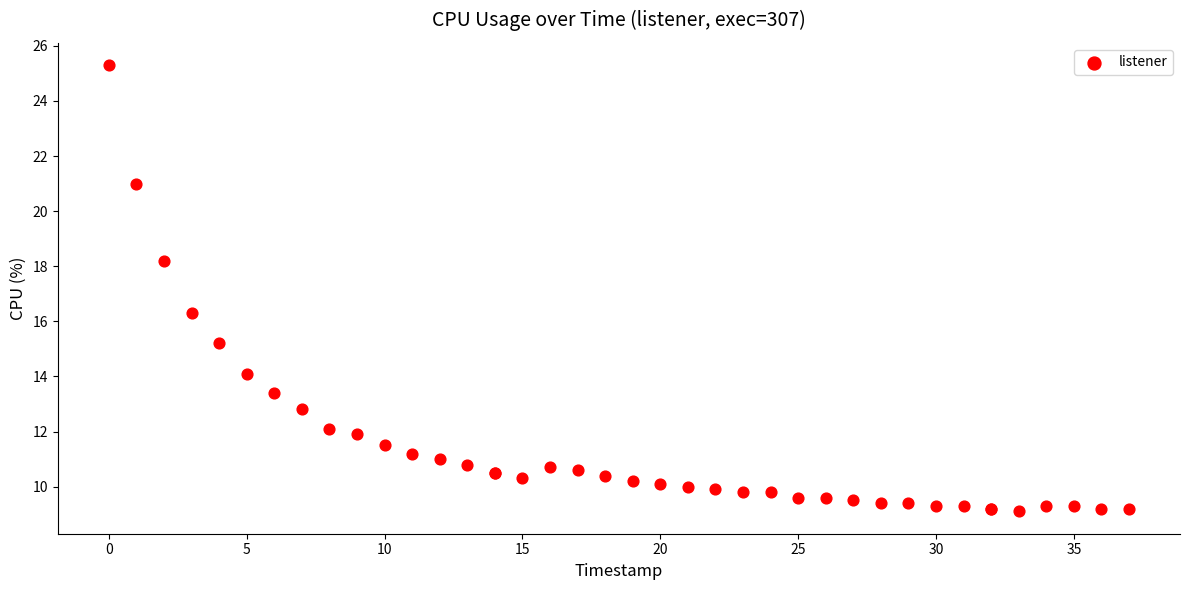

What Y value in the scatter plot is closest to 17?

16.3